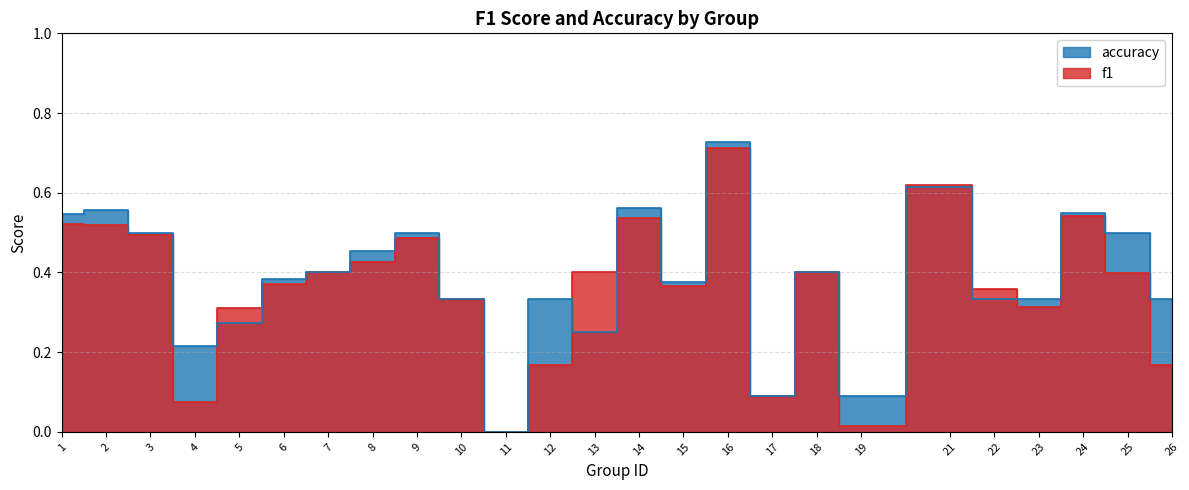

At which label is f1 closest to 0?

11